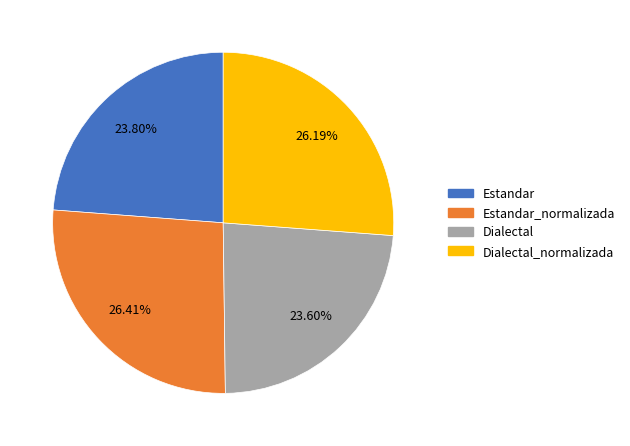

What percentage is the Dialectal slice, to the nearest percent?

24%